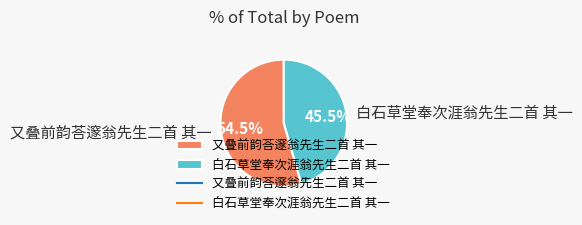

Which slice represents more than half of the pie?

又叠前韵荅邃翁先生二首 其一